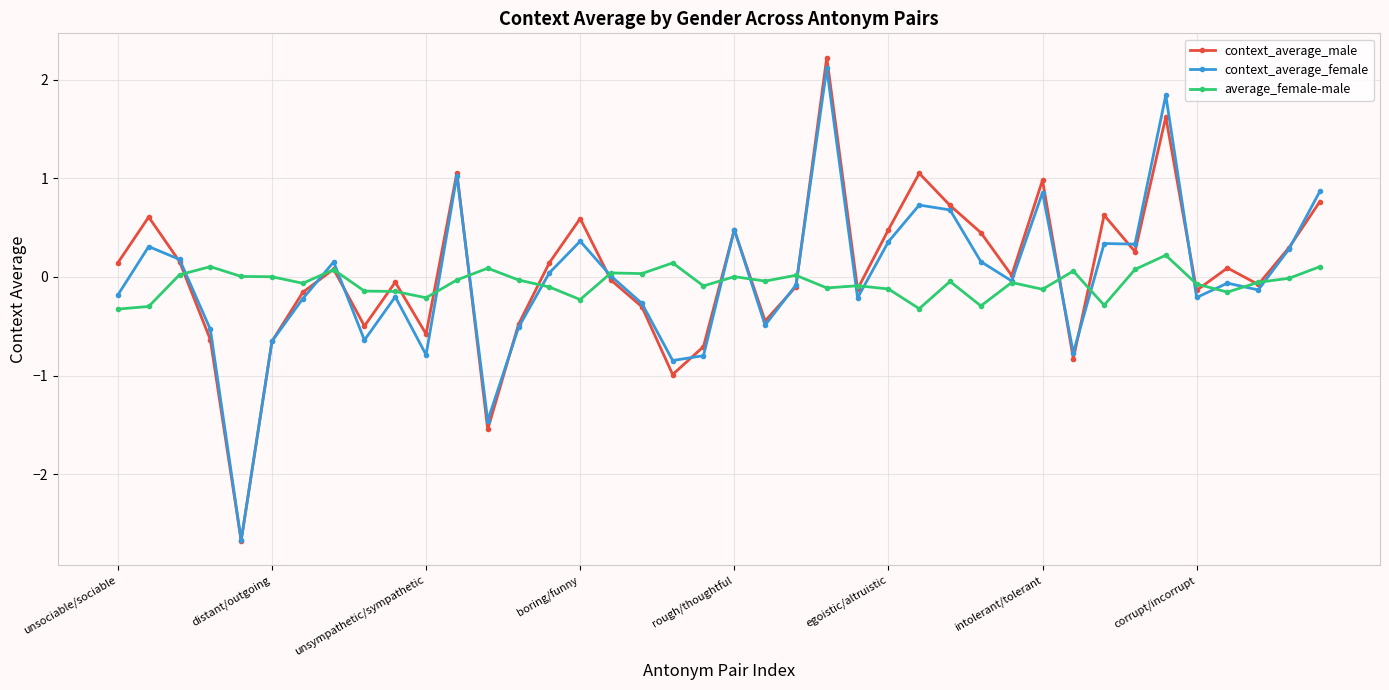

What are all the series names shown in the legend?

context_average_male, context_average_female, average_female-male